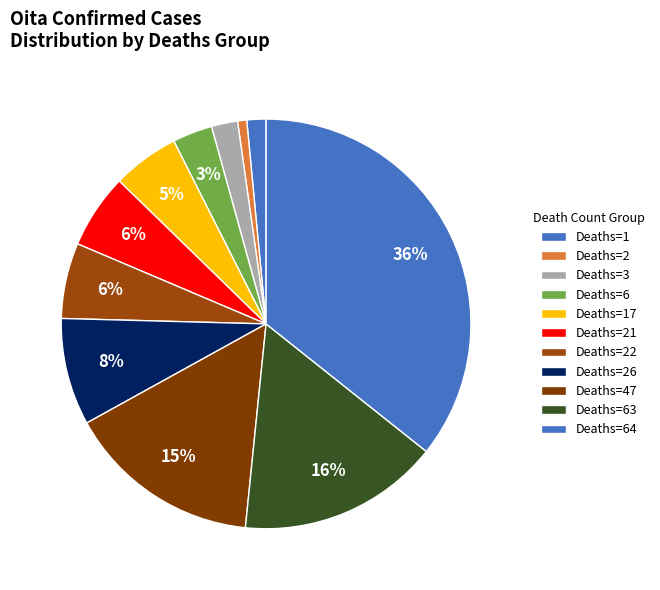

Which category has the smallest portion of the pie?

Deaths=2